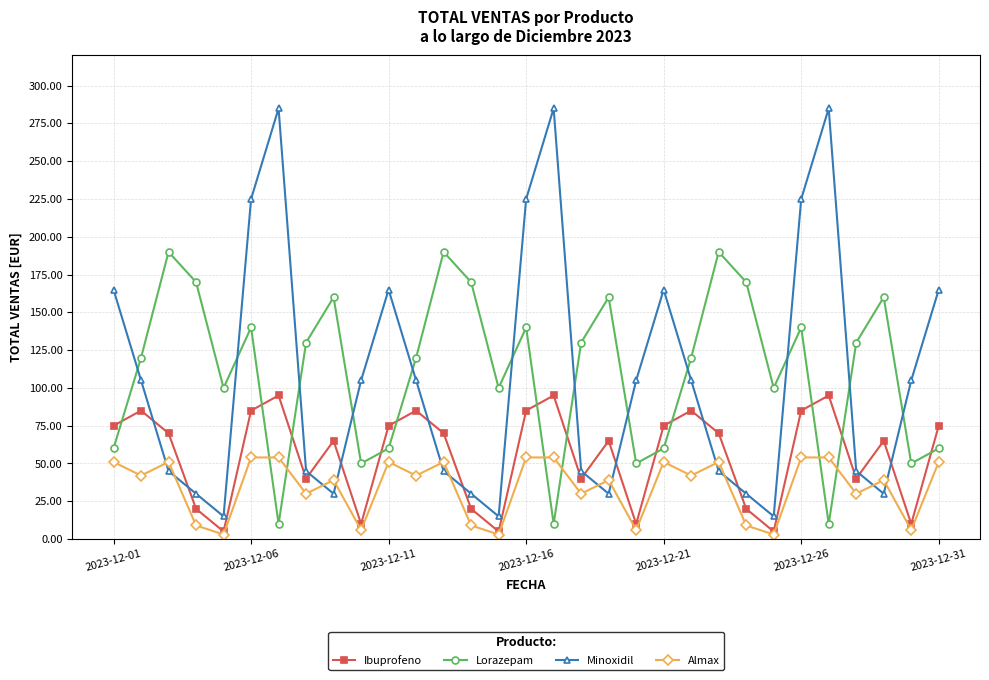

What is the lowest value of the Minoxidil series?

15